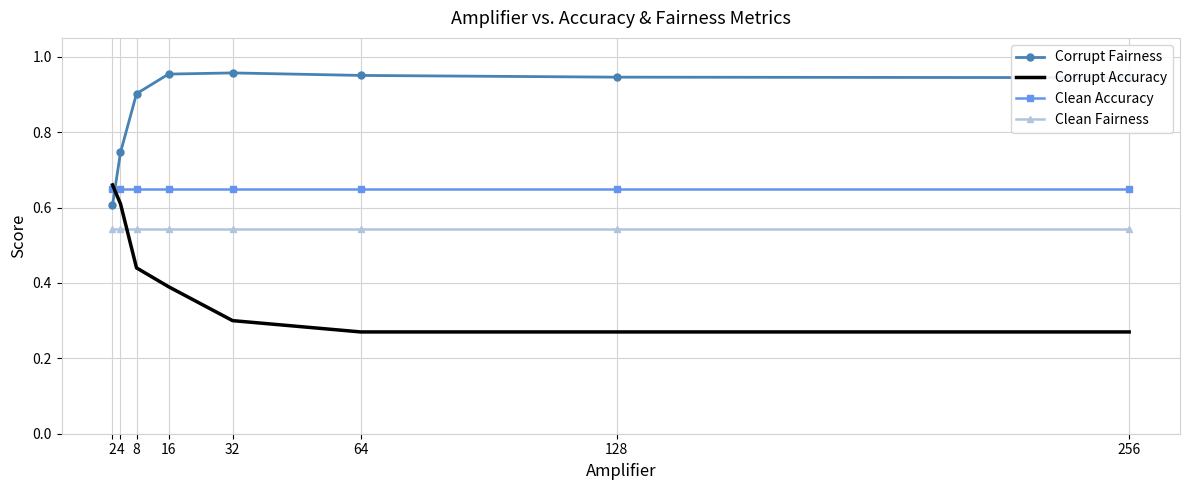

Is it true that Corrupt Fairness equals 0.2 at 8?

False